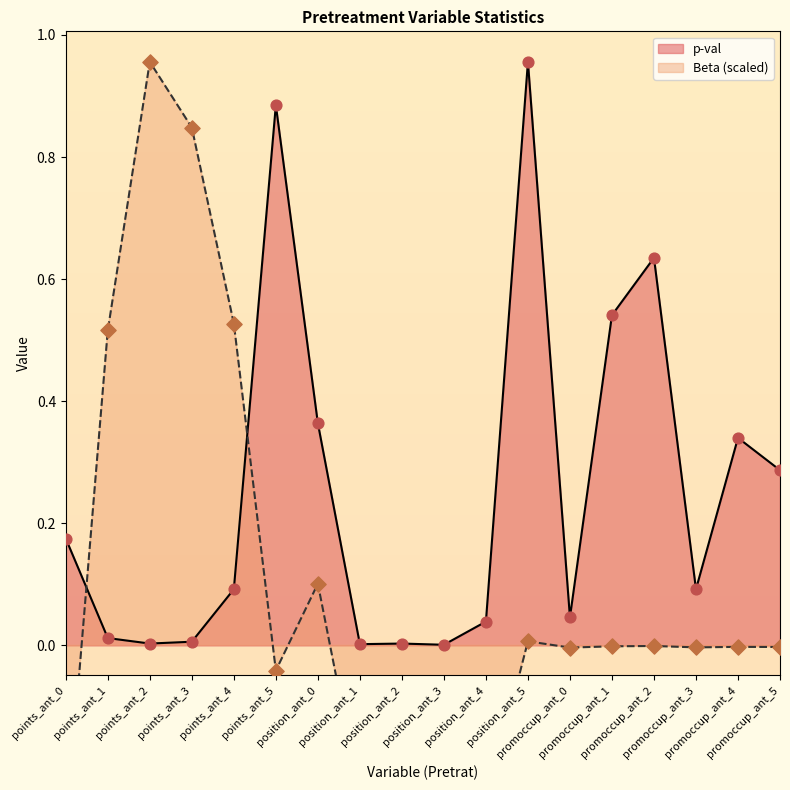

At which category is the sum across all series the highest?

position_ant_5